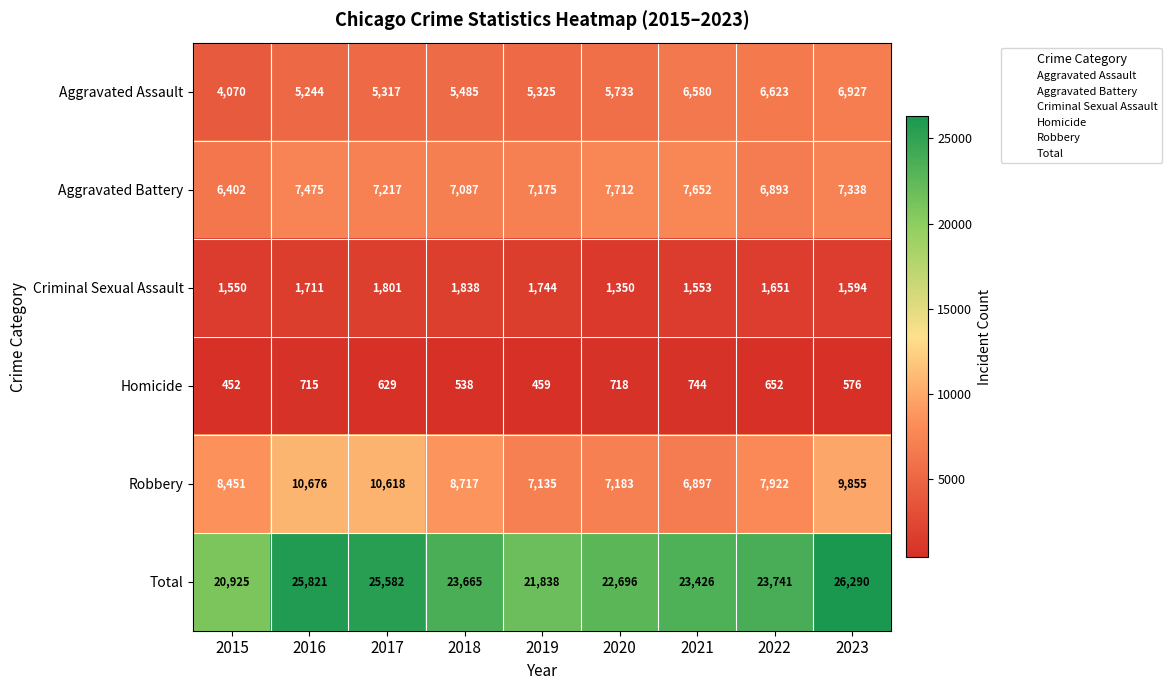

What is the difference between the maximum and minimum values in the Criminal Sexual Assault series?

488